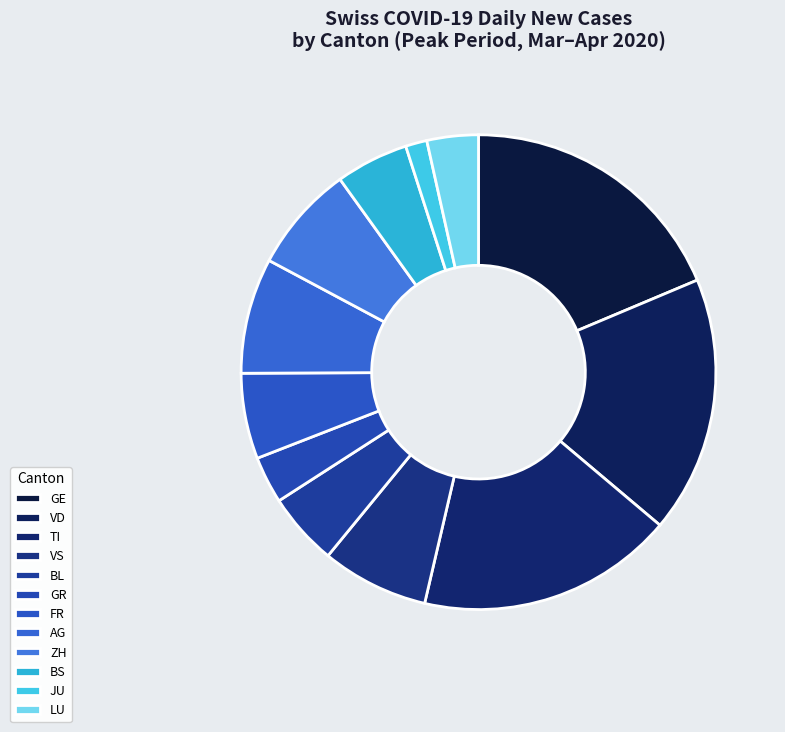

How many segments does this pie chart have?

12